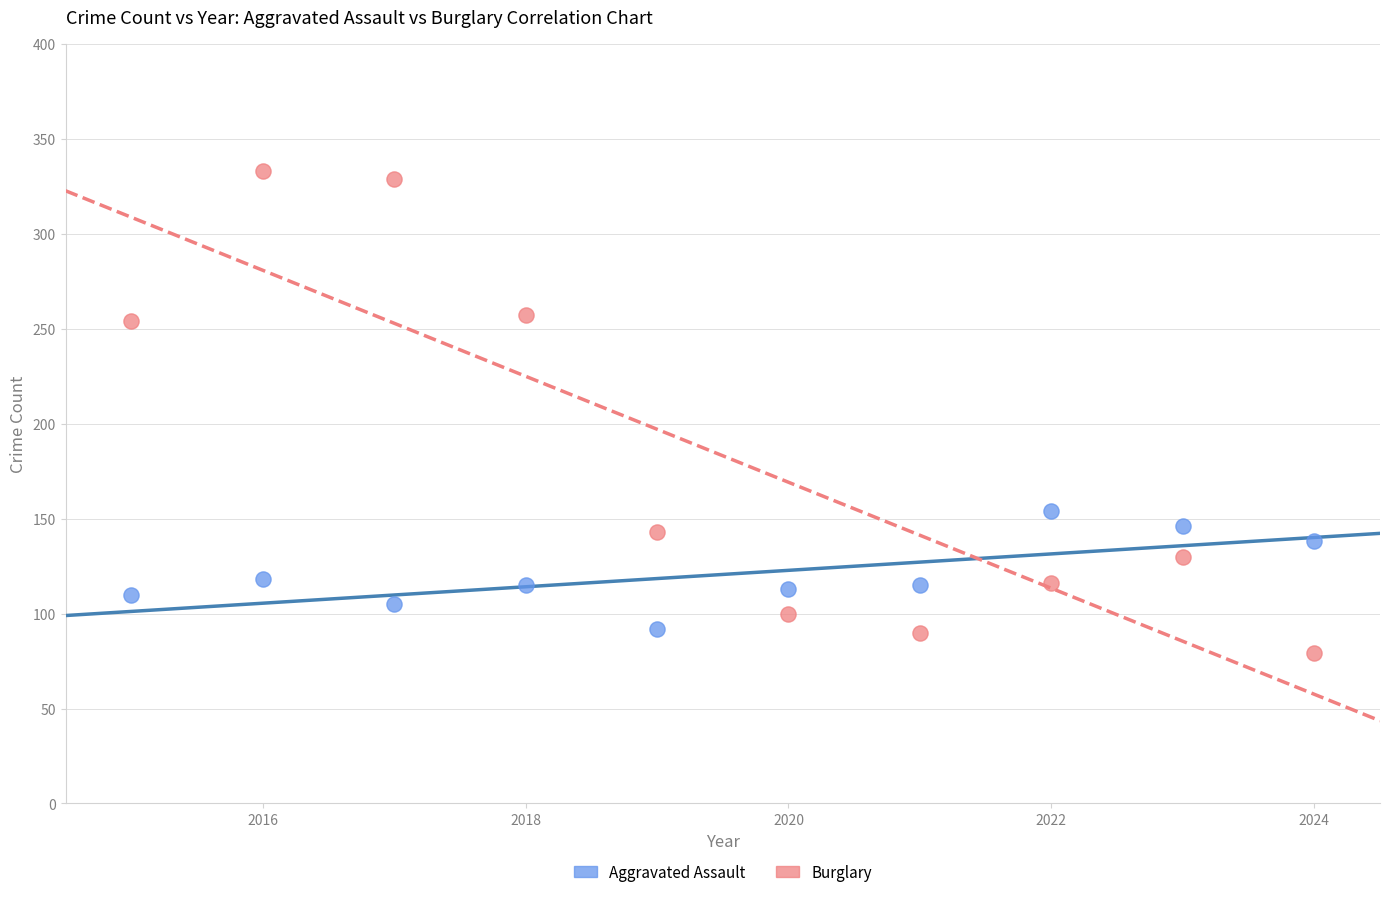

Which series contains the highest Y value?

Burglary